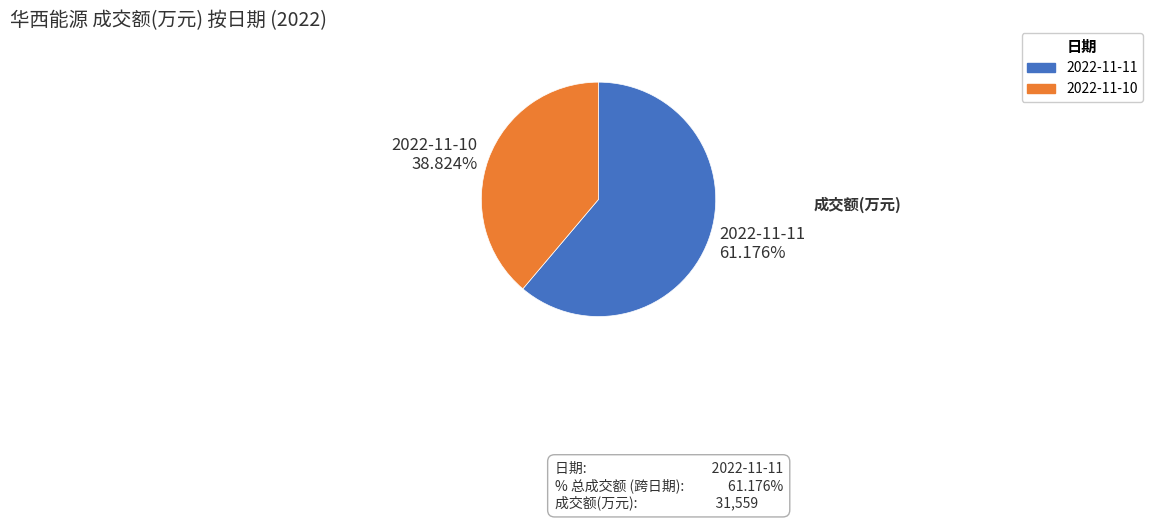

What percentage do 2022-11-10 and 2022-11-11 together represent?

100.0%